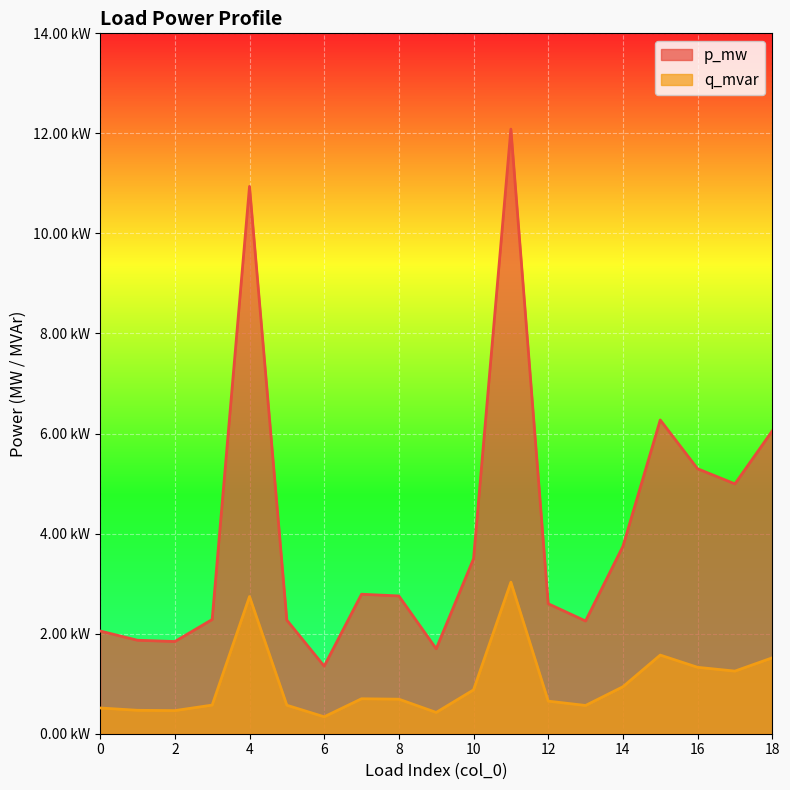

How many q_mvar values are between 0 and 1?

19